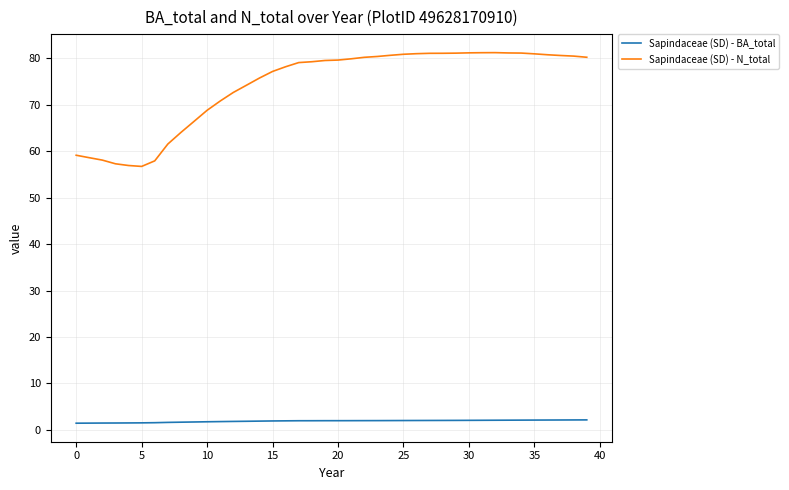

Which series has the largest total across all categories?

Sapindaceae (SD) - N_total